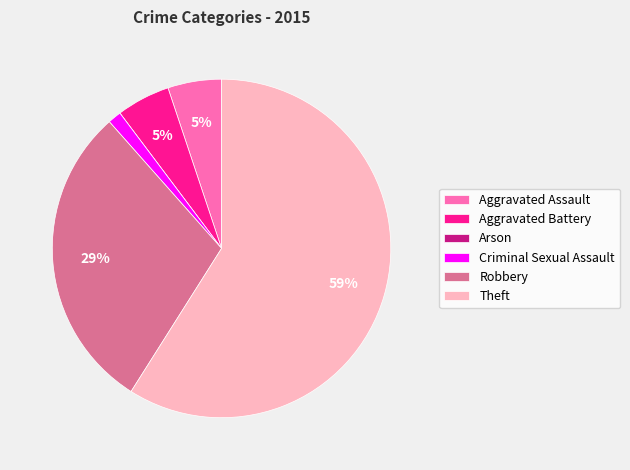

Is it true that Criminal Sexual Assault is 1% of the pie?

True